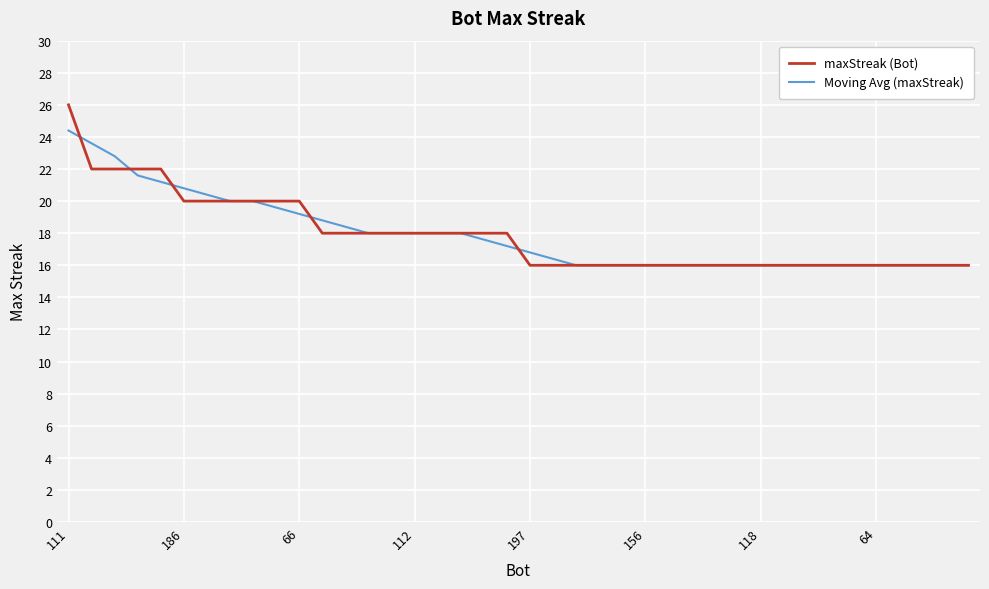

What is the minimum value shown in the chart?

16.0